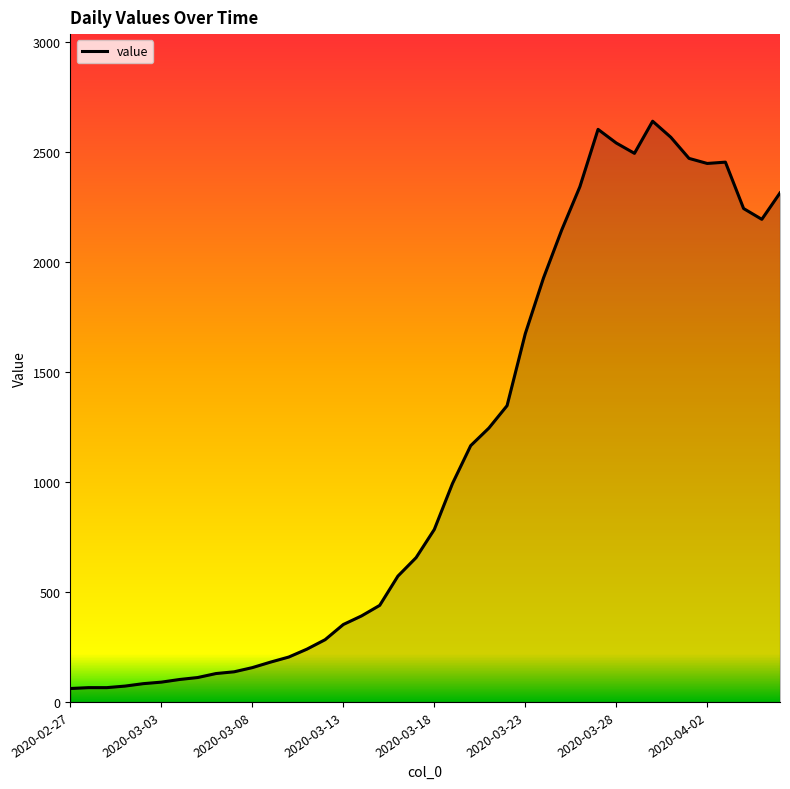

What is the minimum value shown in the chart?

61